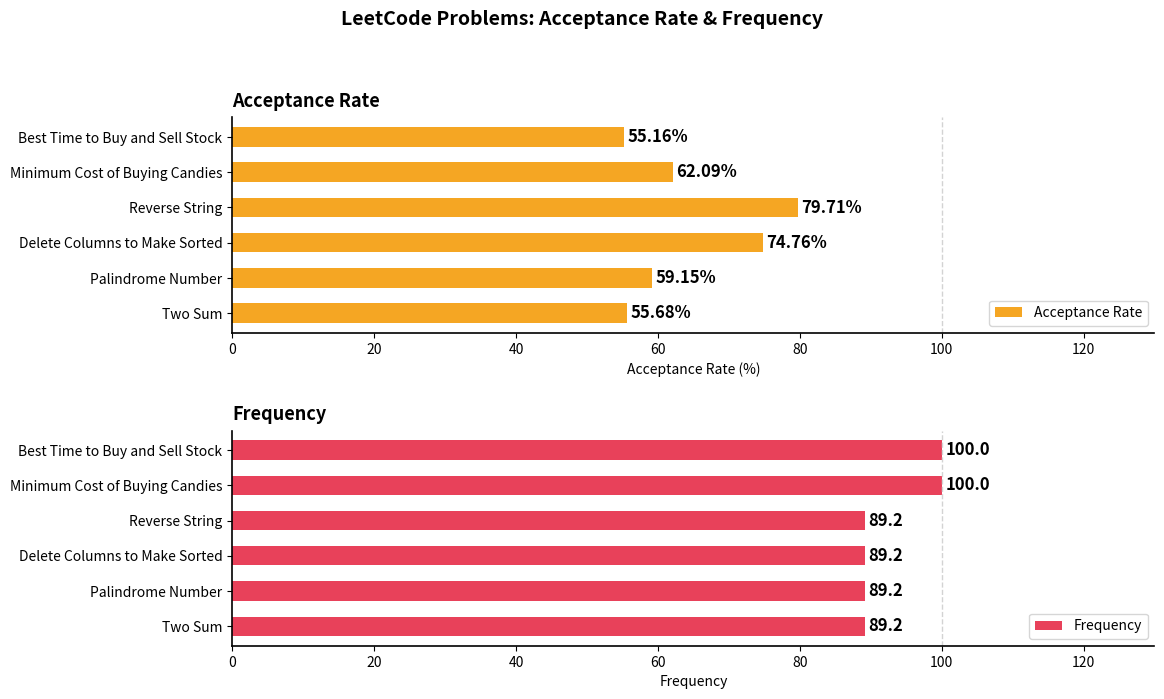

What is the difference between the Acceptance Rate values at Palindrome Number and Delete Columns to Make Sorted?

15.6